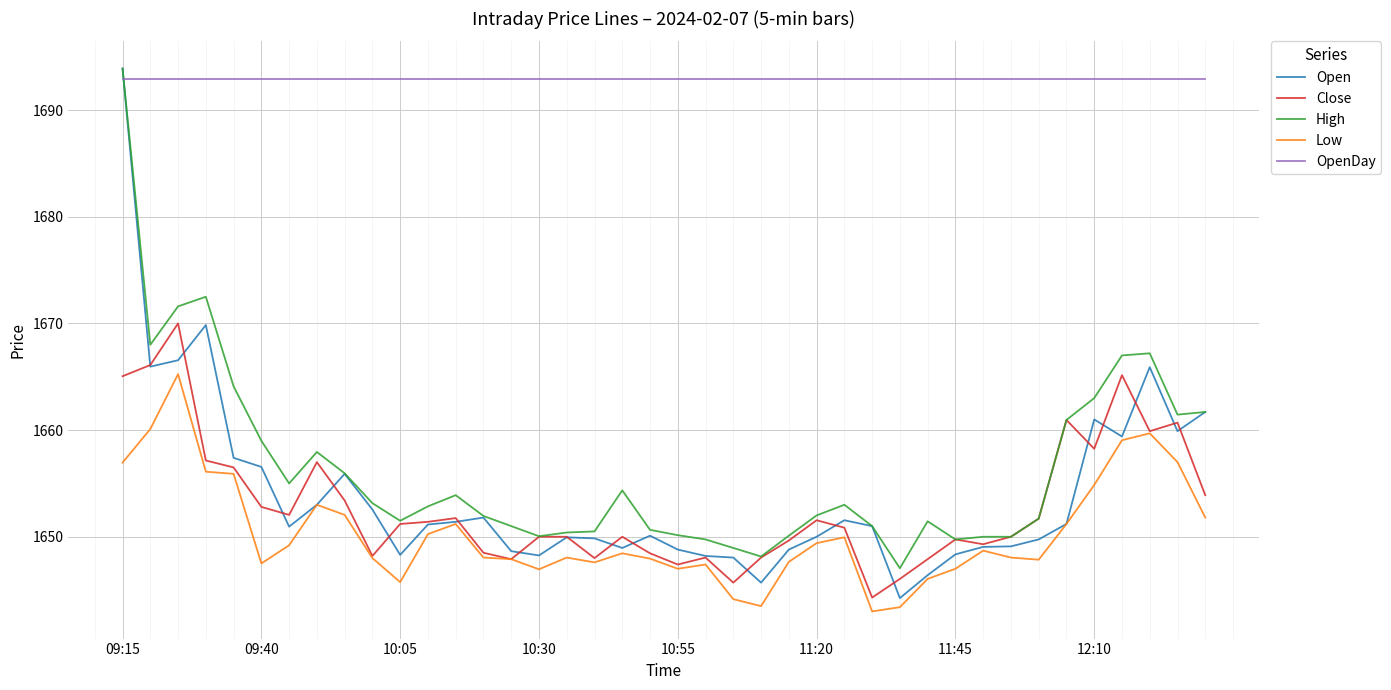

Which series has the largest total across all categories?

OpenDay